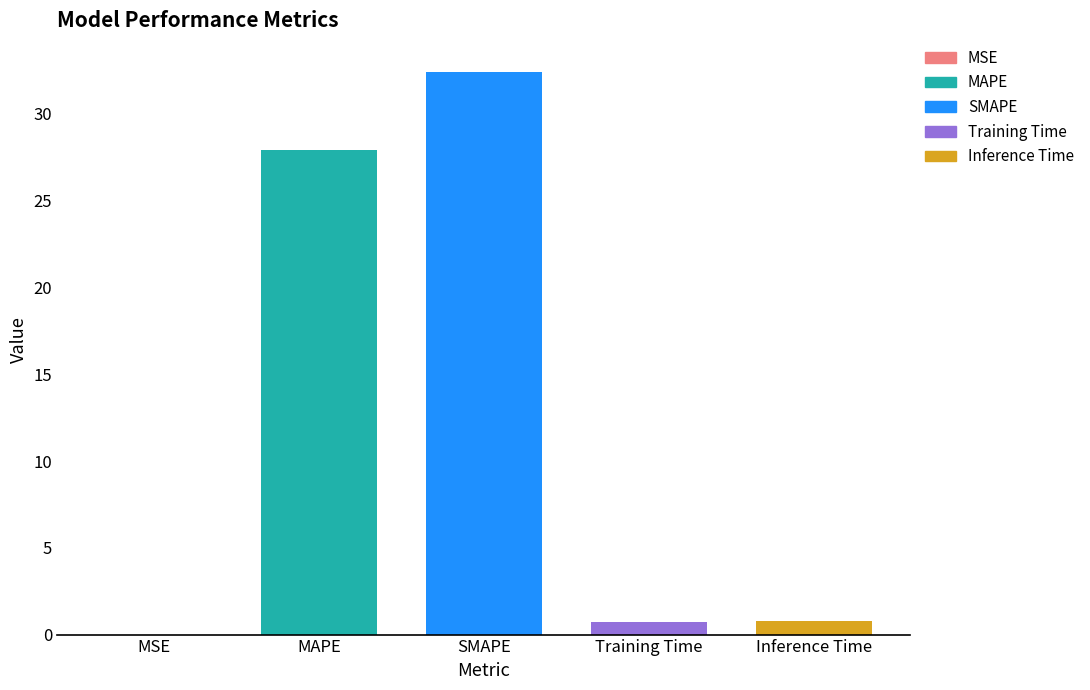

What is the maximum value shown in the chart?

32.4